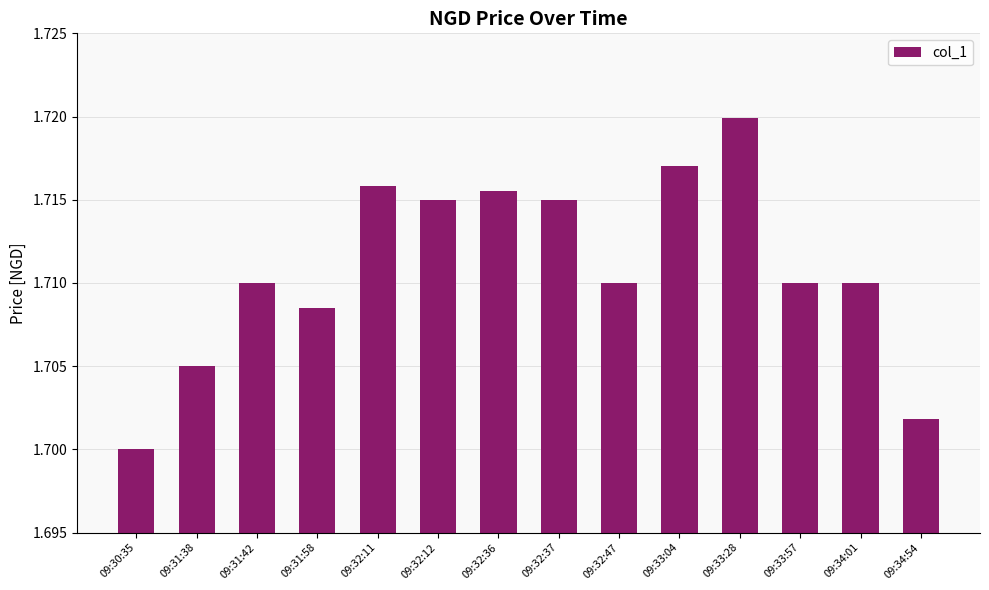

Are the bars grouped side by side (vs. stacked)?

No